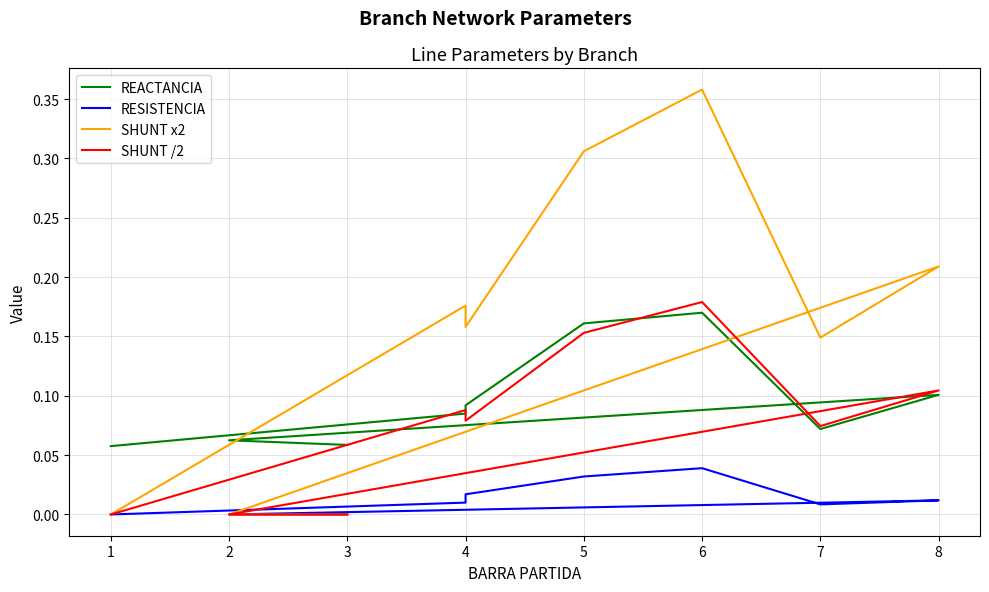

Is this an area chart (filled region under the line)?

No